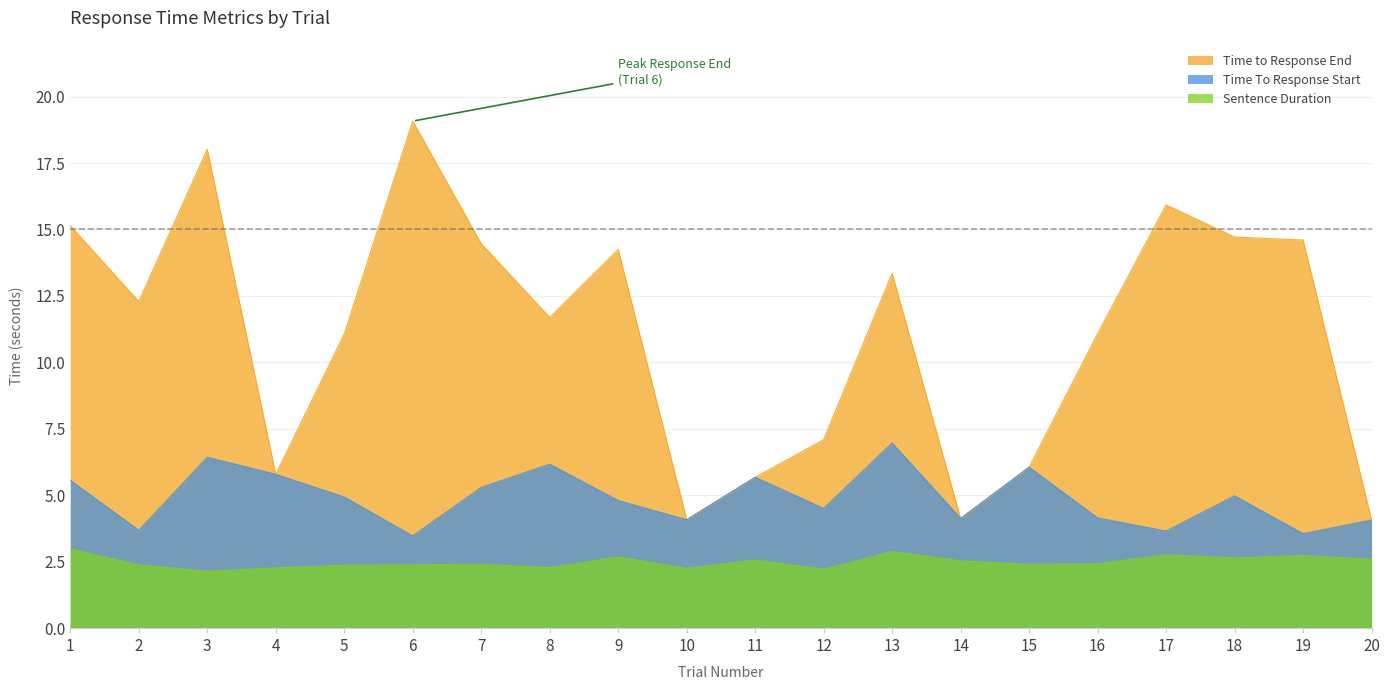

Reading left to right, extract all data points from this chart.

Time To Response Start: 1=5.6	2=3.7	3=6.4	4=5.8	5=4.9	6=3.5	7=5.3	8=6.2	9=4.8	10=4.1	11=5.7	12=4.5	13=7.0	14=4.1	15=6.1	16=4.1	17=3.7	18=5.0	19=3.6	20=4.1
Time to Response End: 1=15.1	2=12.3	3=18.0	4=5.8	5=11.1	6=19.1	7=14.5	8=11.7	9=14.3	10=4.1	11=5.7	12=7.1	13=13.4	14=4.1	15=6.1	16=11.1	17=15.9	18=14.7	19=14.6	20=4.1
Sentence Duration: 1=3.0	2=2.4	3=2.1	4=2.3	5=2.4	6=2.4	7=2.4	8=2.3	9=2.7	10=2.2	11=2.6	12=2.2	13=2.9	14=2.5	15=2.4	16=2.4	17=2.8	18=2.6	19=2.7	20=2.6